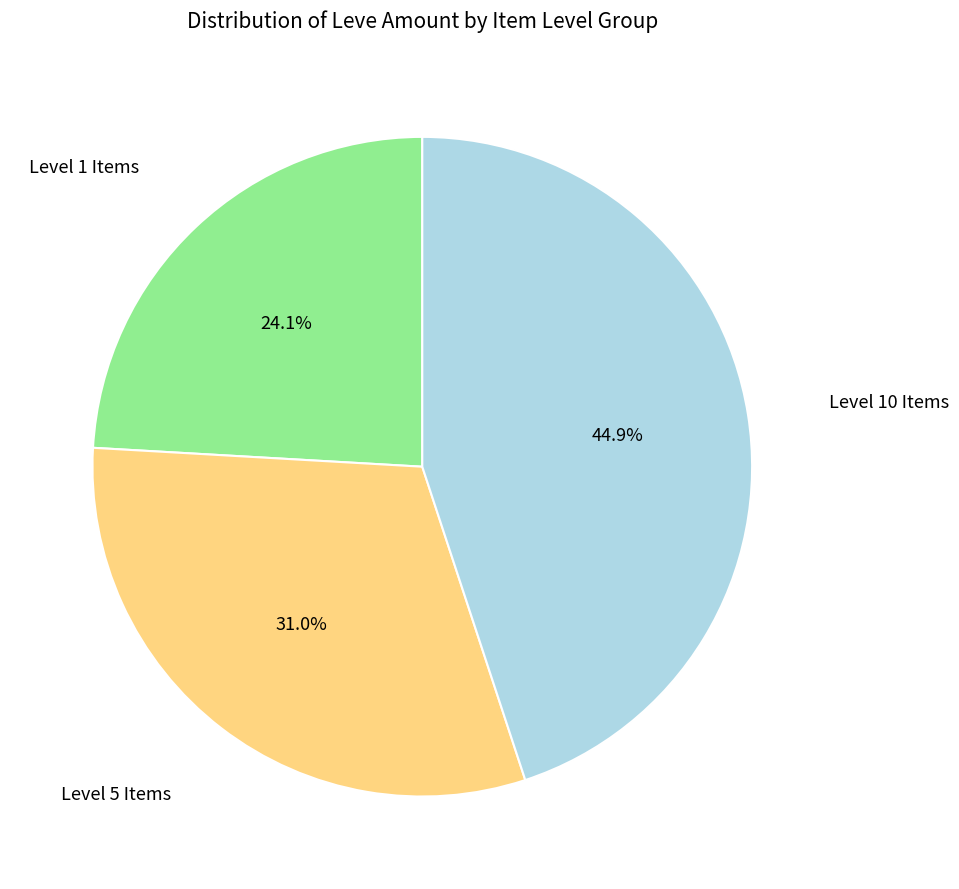

Is Level 10 Items the majority of the pie?

No